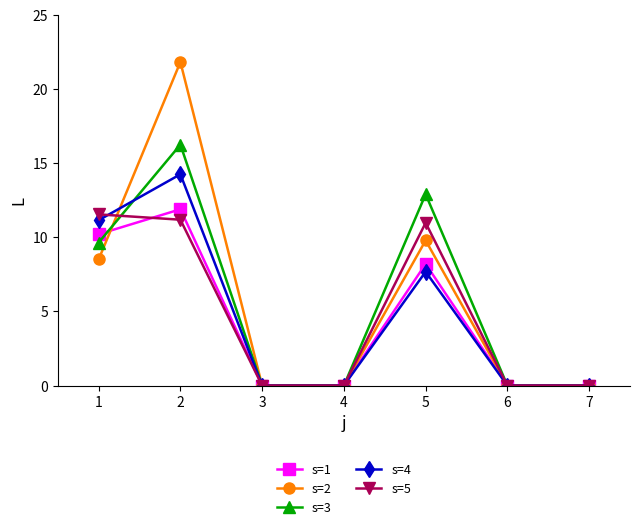

Rank the series by their maximum value, from lowest to highest.

s=5, s=1, s=4, s=3, s=2